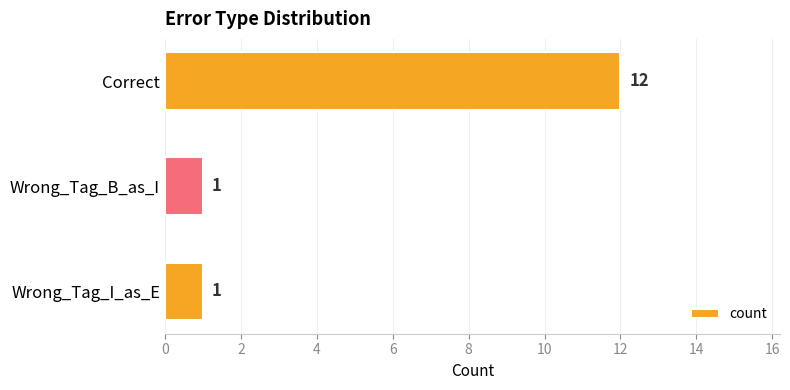

Count the values in the range 1 to 12.

3